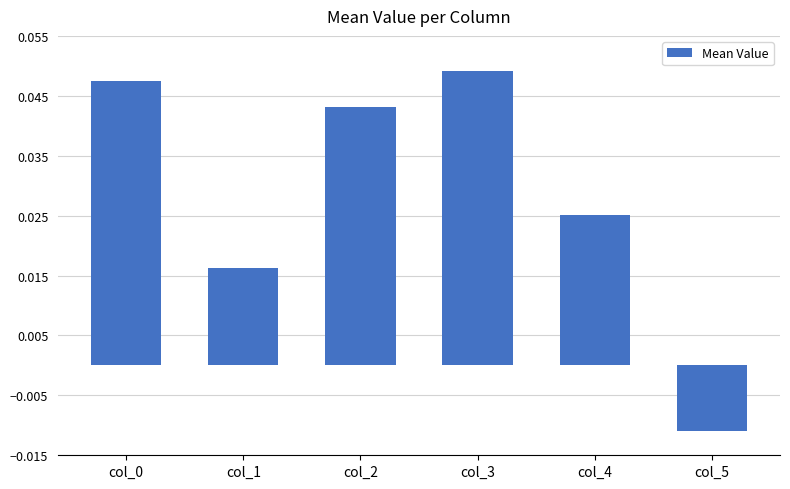

Which has a higher value, col_3 or col_0?

col_3